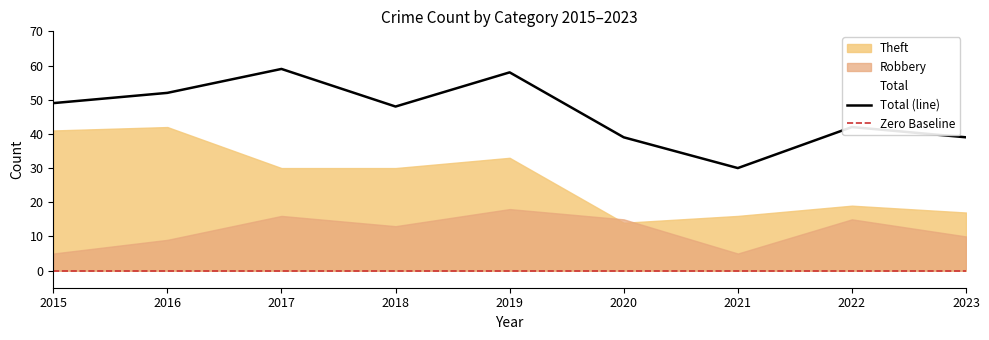

What is the difference between the second highest and minimum values in the Theft series?

27